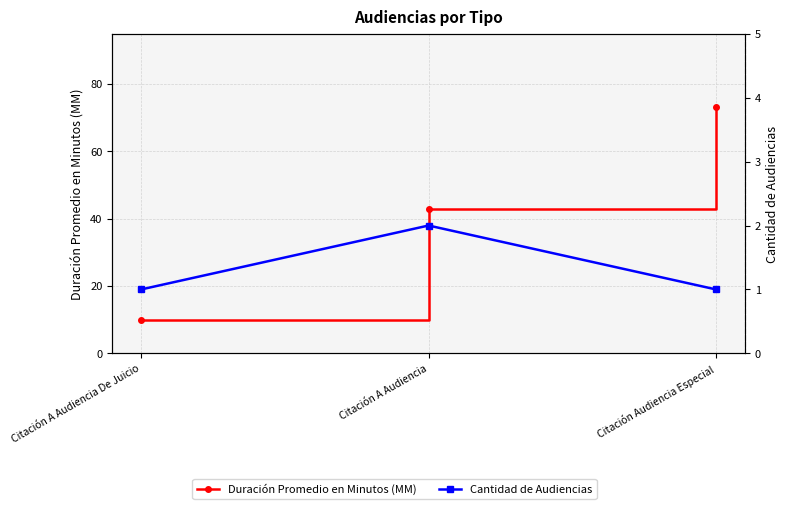

How many data points in Duración Promedio en Minutos (MM) are less than 43?

1